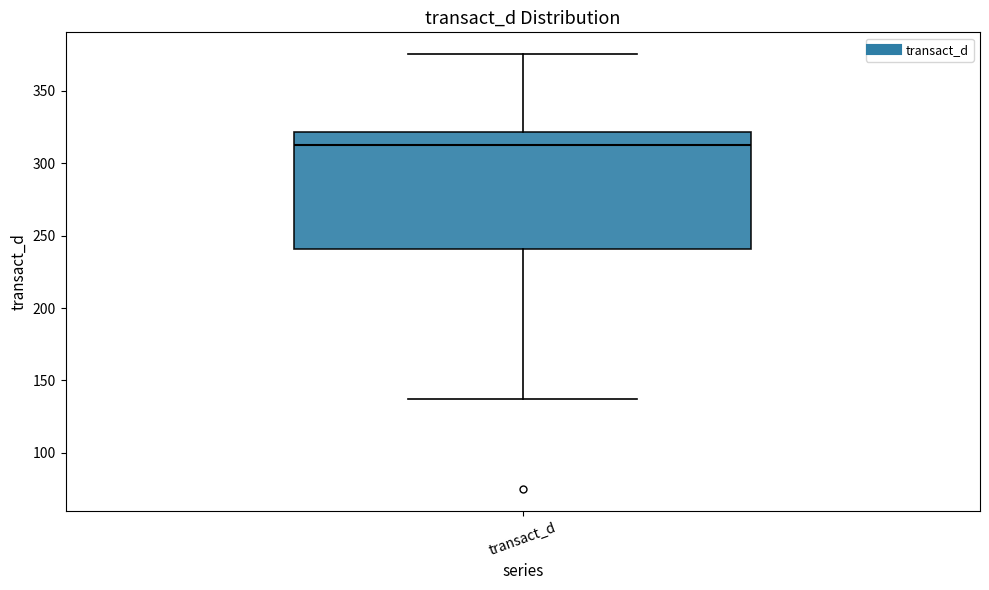

Read this box plot against the y-axis: the position of the median line, the range covered by the box, and the ends of both whiskers. The values are not printed on the chart, so give them approximately, as read against the axis.

median 310, box 240 to 320, whiskers 135 to 375